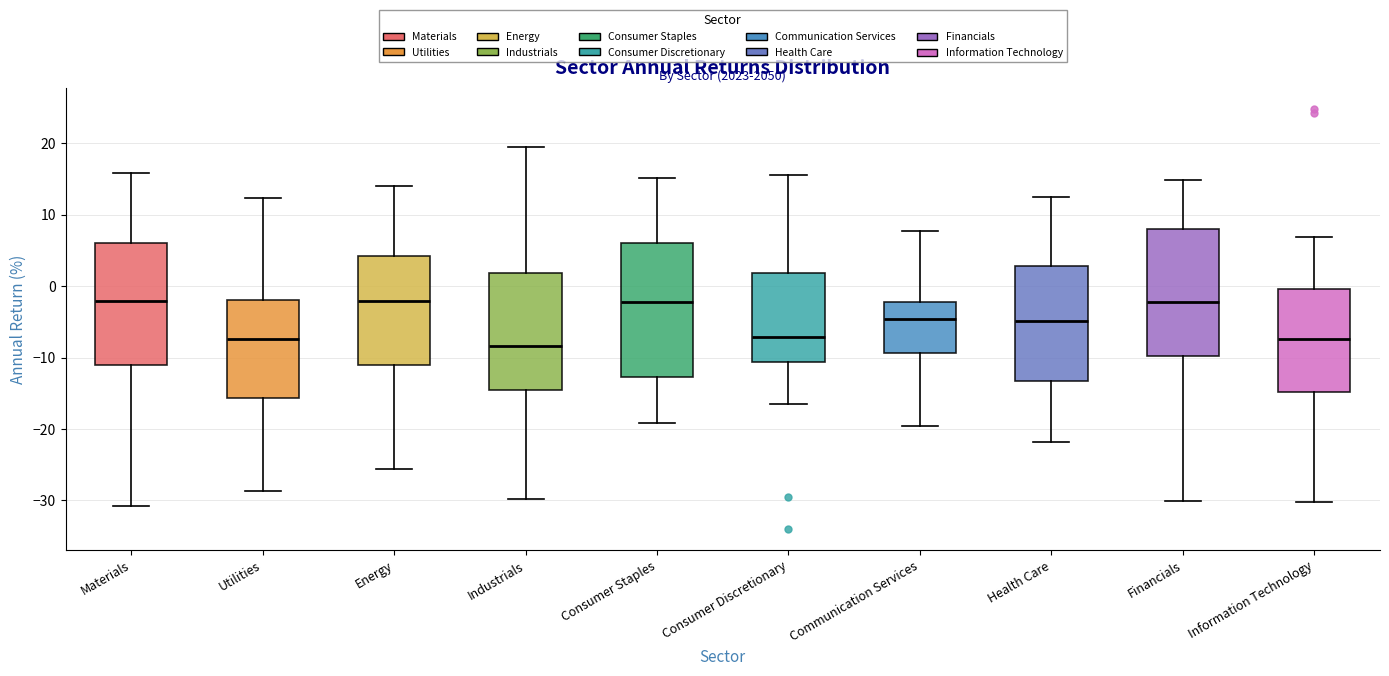

Which box is the tallest, from its lower edge to its upper edge?

Consumer Staples